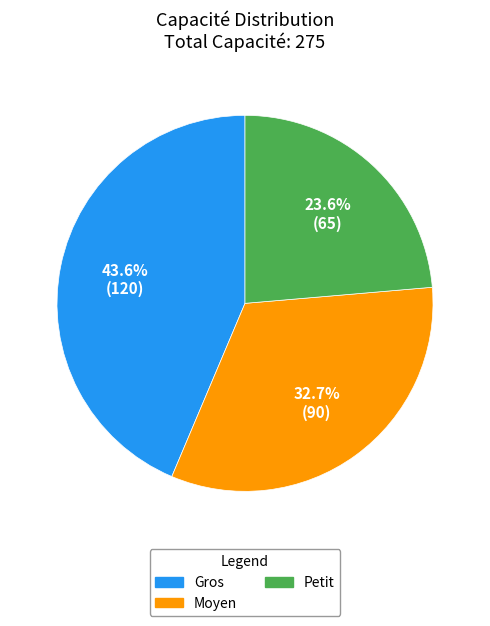

The Petit slice represents 24% of the pie. True or false?

True